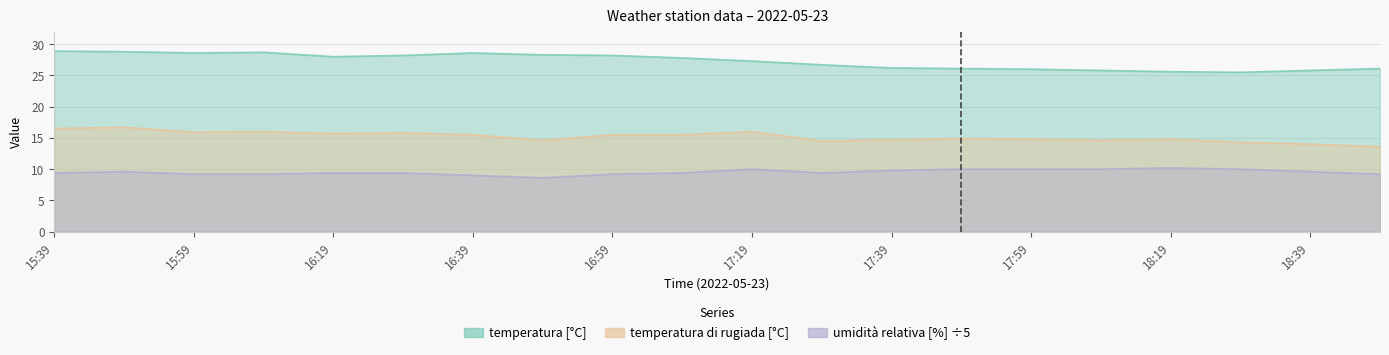

Reading left to right, extract all data points from this chart.

temperatura [°C]: 15:39=28.9	15:49=28.8	15:59=28.6	16:09=28.7	16:19=28.0	16:29=28.2	16:39=28.6	16:49=28.3	16:59=28.2	17:09=27.8	17:19=27.3	17:29=26.7	17:39=26.2	17:49=26.1	17:59=26.0	18:09=25.8	18:19=25.6	18:29=25.5	18:39=25.8	18:49=26.1
temperatura di rugiada [°C]: 15:39=16.5	15:49=16.7	15:59=15.9	16:09=16.0	16:19=15.7	16:29=15.8	16:39=15.5	16:49=14.6	16:59=15.5	17:09=15.5	17:19=16.0	17:29=14.5	17:39=14.7	17:49=14.9	17:59=14.8	18:09=14.6	18:19=14.8	18:29=14.3	18:39=14.0	18:49=13.6
umidità relativa [%]: 15:39=9.4	15:49=9.6	15:59=9.2	16:09=9.2	16:19=9.4	16:29=9.4	16:39=9.0	16:49=8.6	16:59=9.2	17:09=9.4	17:19=10.0	17:29=9.4	17:39=9.8	17:49=10.0	17:59=10.0	18:09=10.0	18:19=10.2	18:29=10.0	18:39=9.6	18:49=9.2